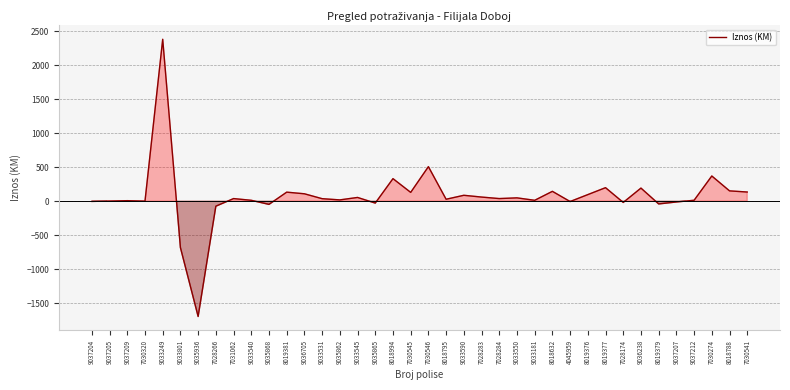

Is it true that the value at 8019377 is 198.0?

True